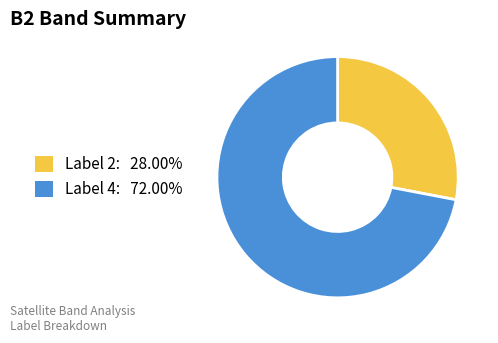

Count the number of slices in the pie.

2